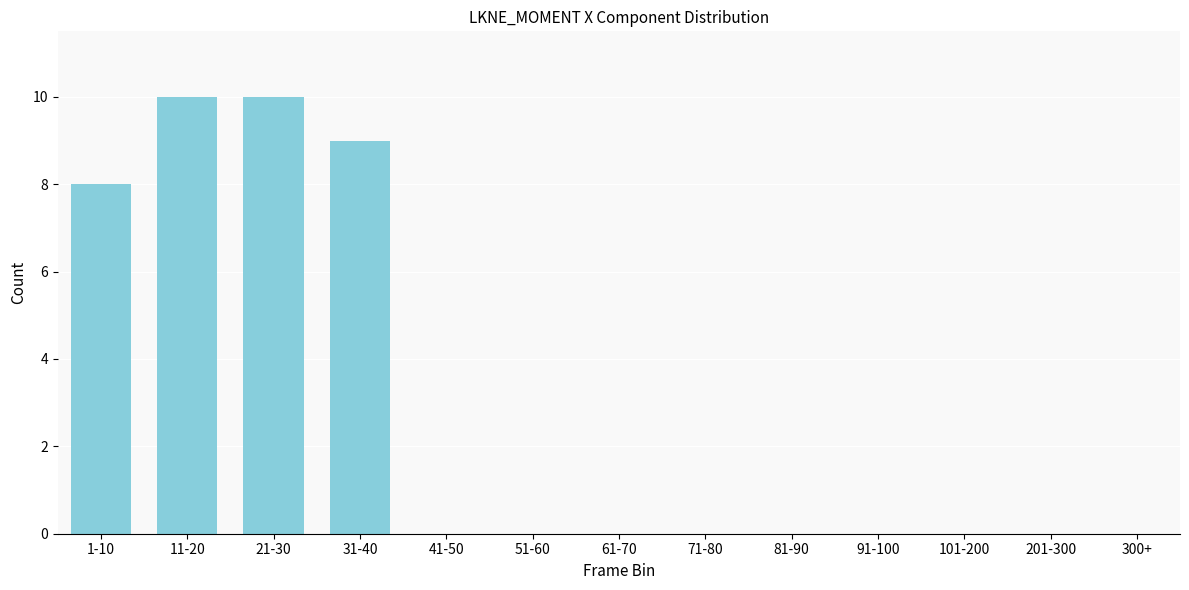

Reading left to right, list all the values displayed in this chart.

1-10=8	11-20=10	21-30=10	31-40=9	41-50=0	51-60=0	61-70=0	71-80=0	81-90=0	91-100=0	101-200=0	201-300=0	300+=0